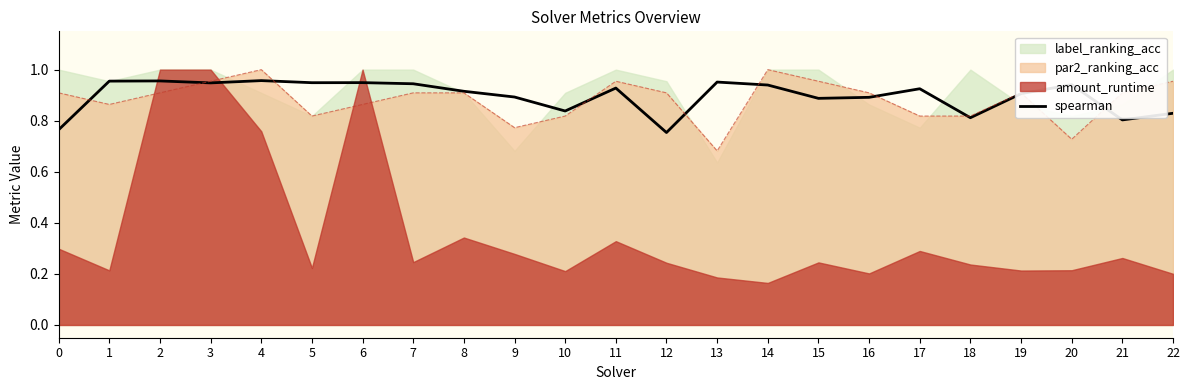

At which label is the value closest to 0?

12